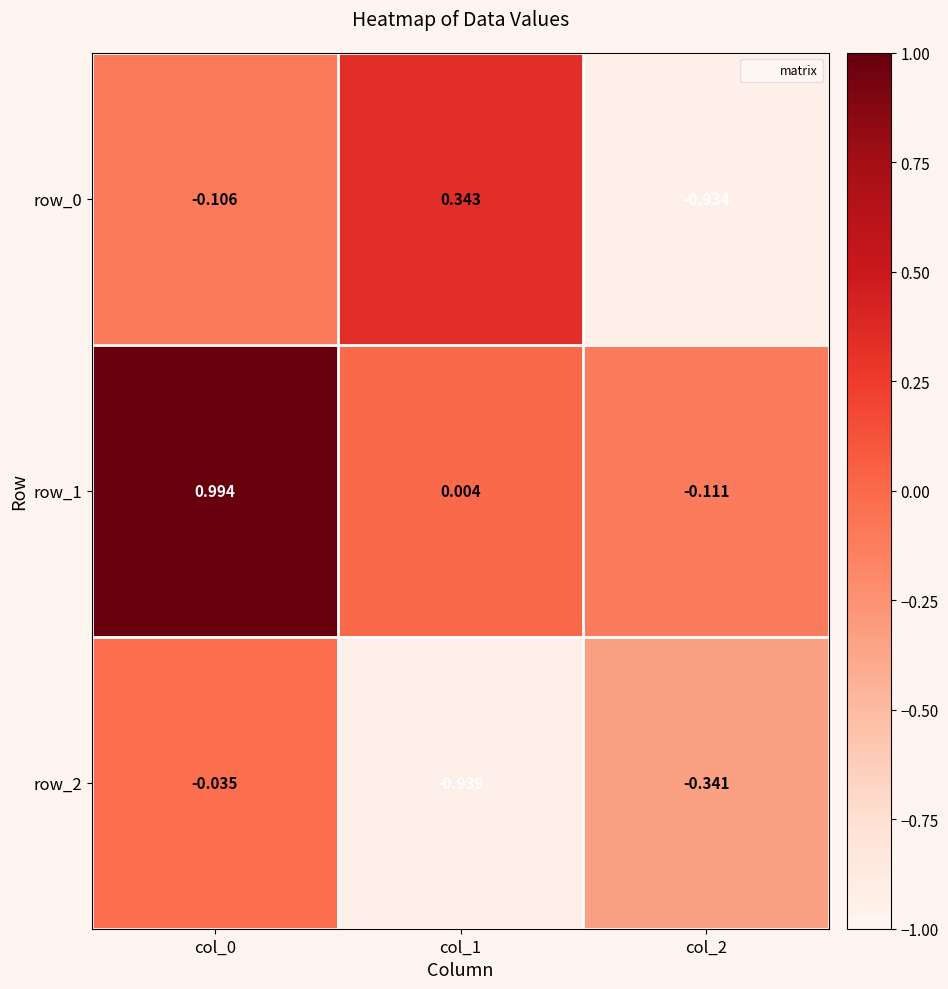

Count the number of data series in this chart.

3